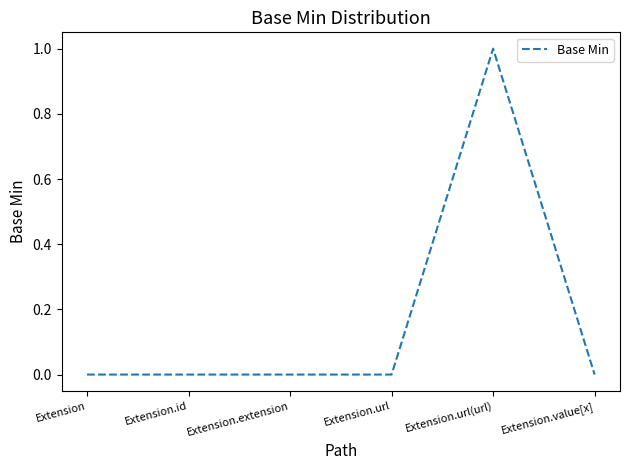

The value at Extension.extension is 1. True or false?

False